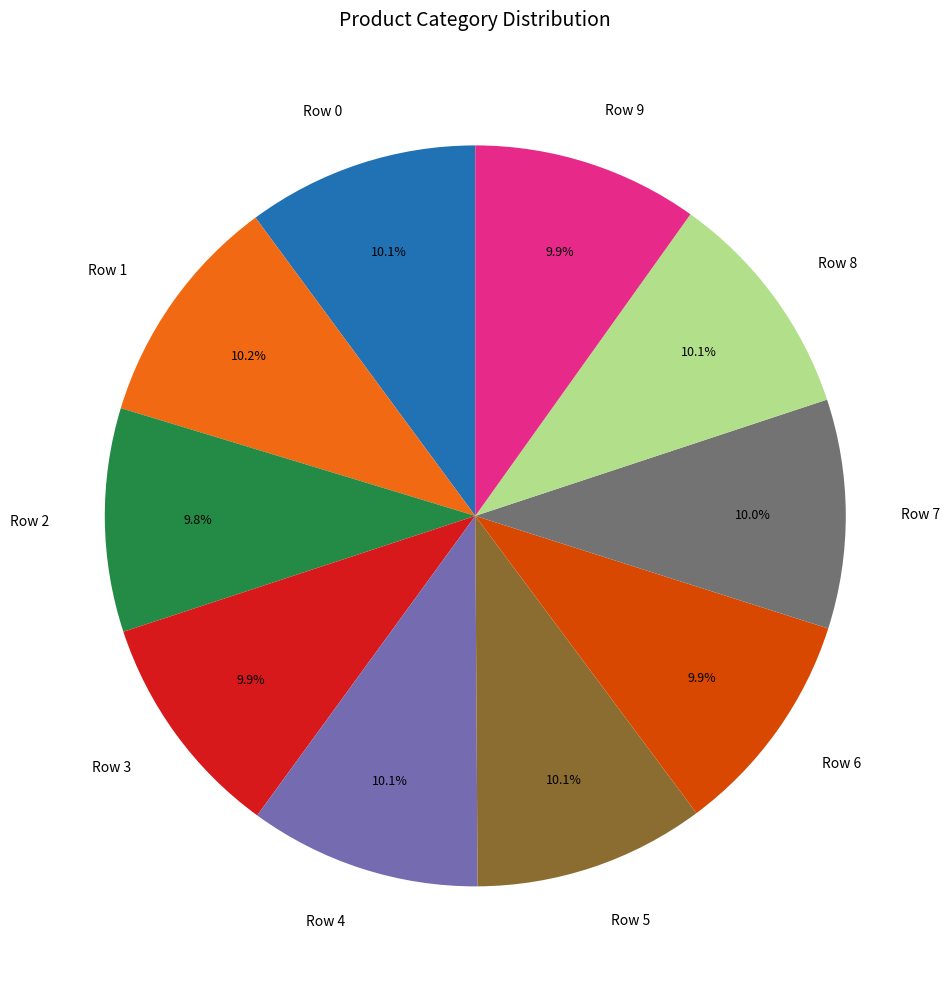

Is there any slice that represents more than half of the pie?

No